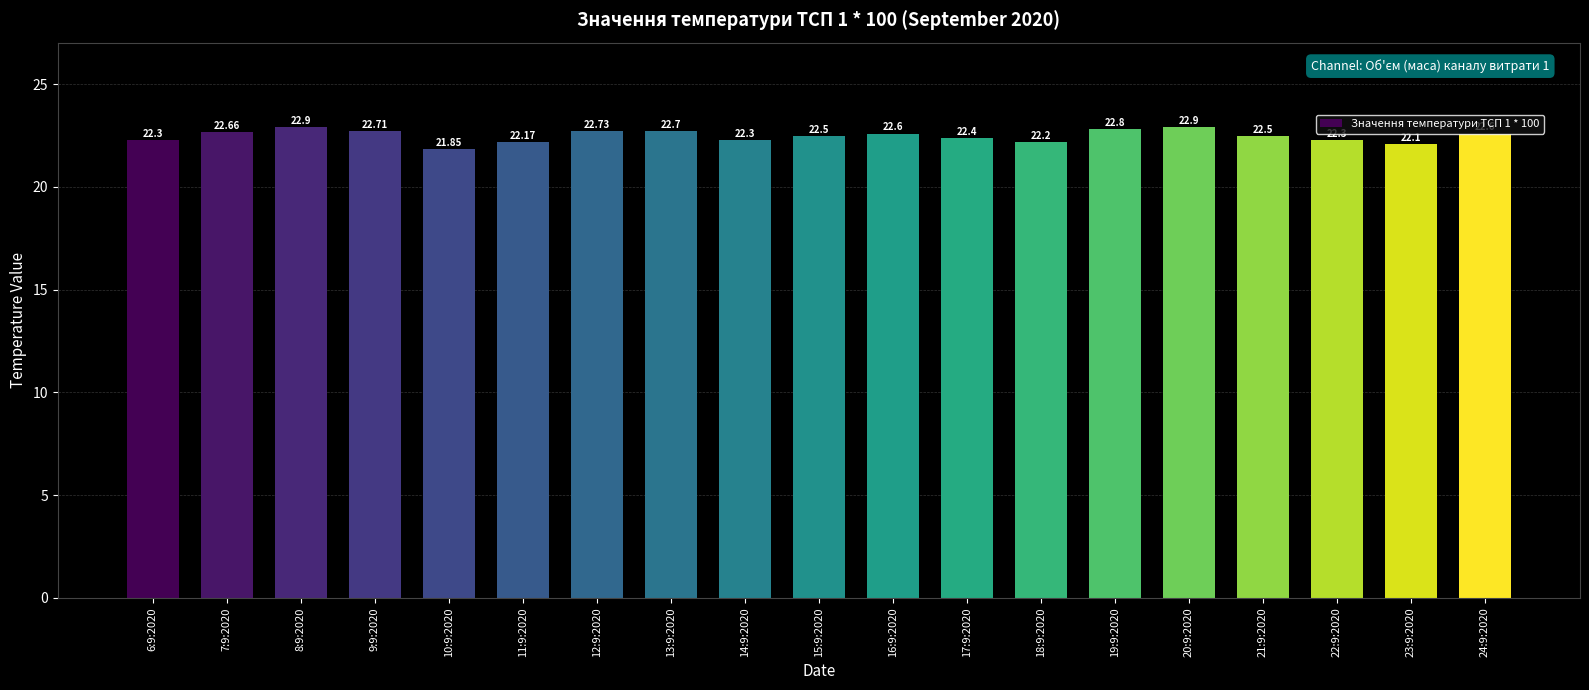

At which label does the data first exceed 22?

6:9:2020